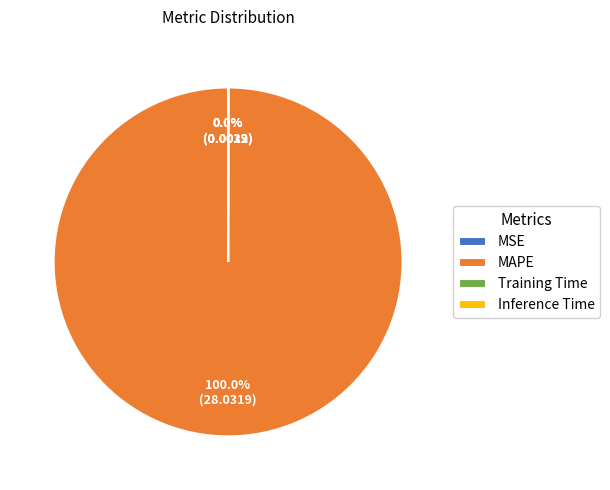

What is the majority slice?

MAPE